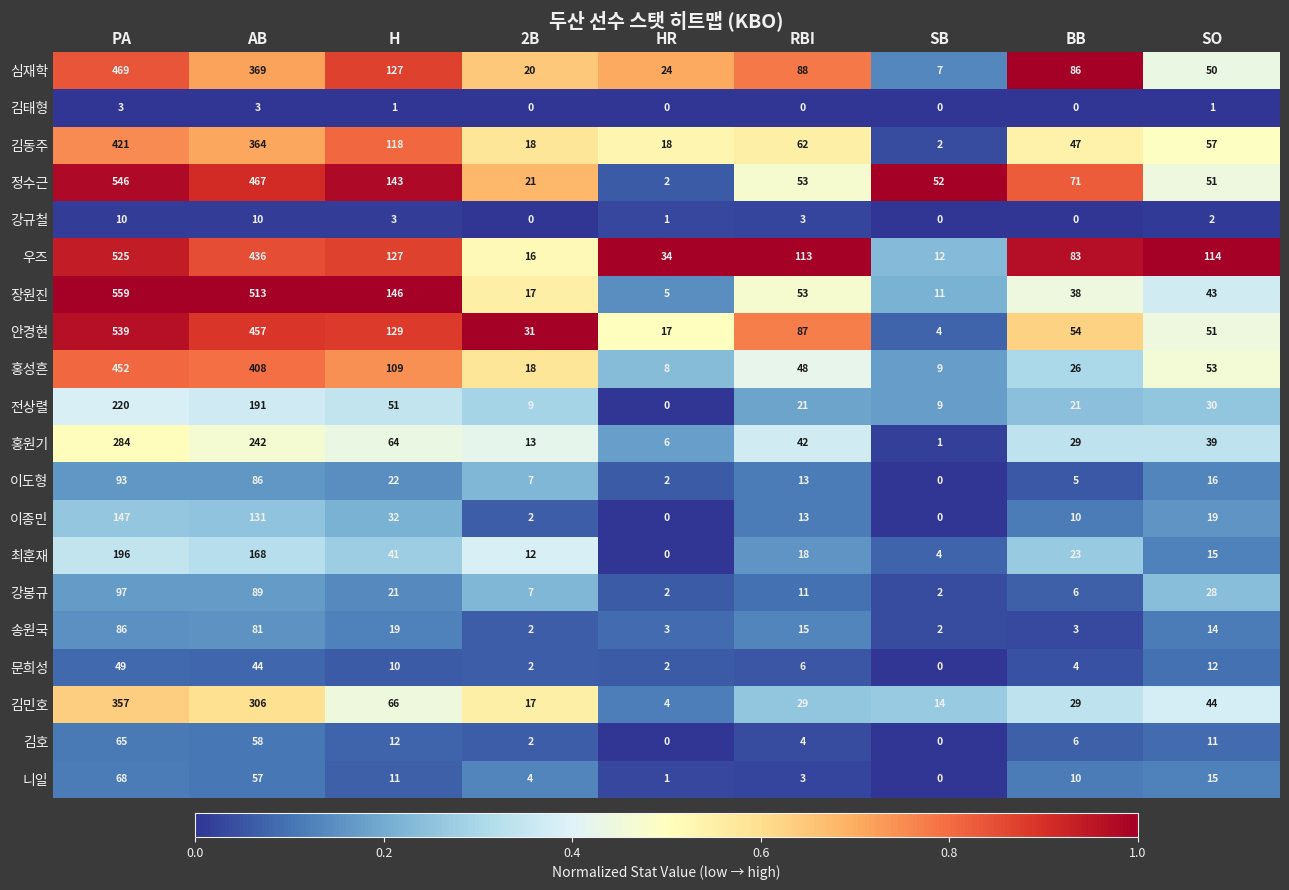

The value of 최훈재 at AB is 168. True or false?

True